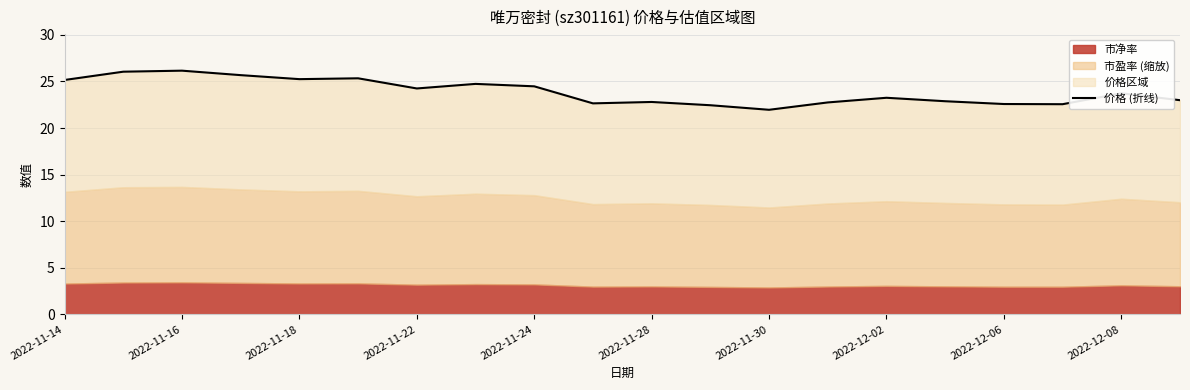

True or false: the data shows 22.8 at 2022-11-28.

True